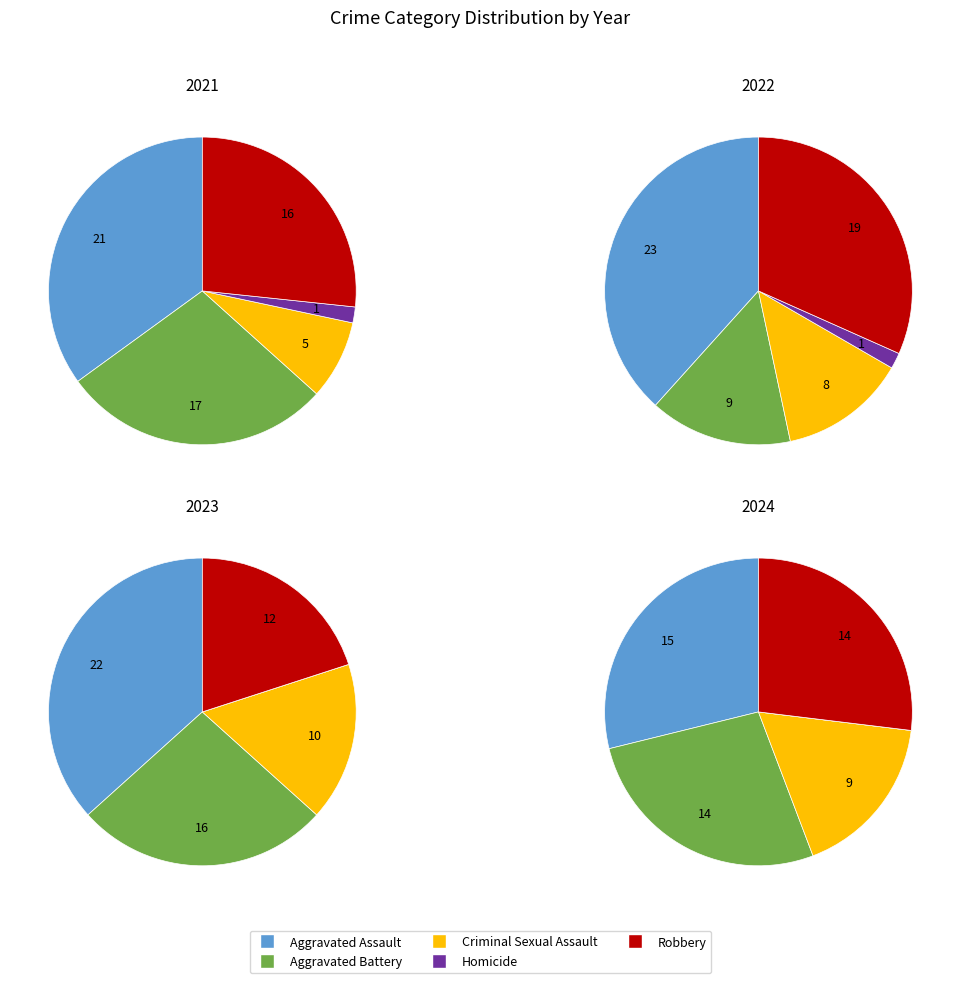

How many segments does this pie chart have?

5